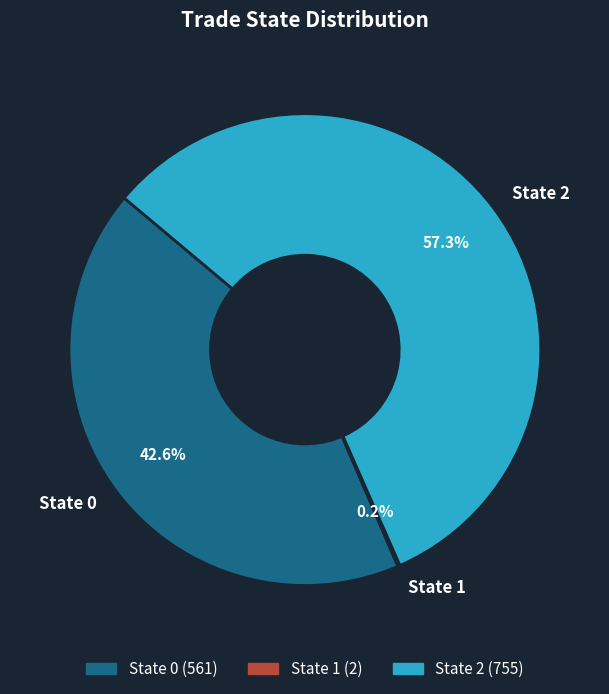

What is the largest slice in the pie chart?

State 2